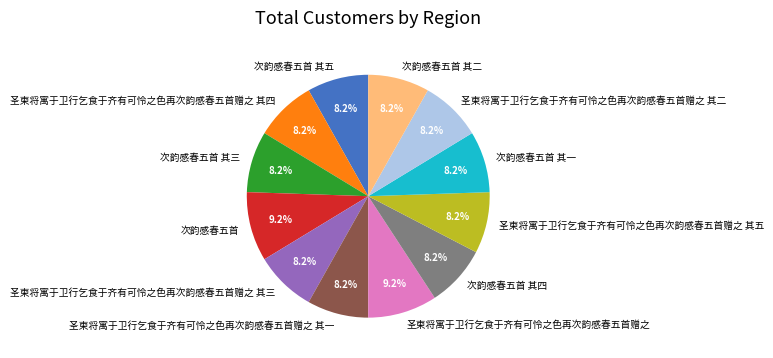

What percentage is NOT represented by 圣柬将寓于卫行乞食于齐有可怜之色再次韵感春五首赠之 其五?

91.8%